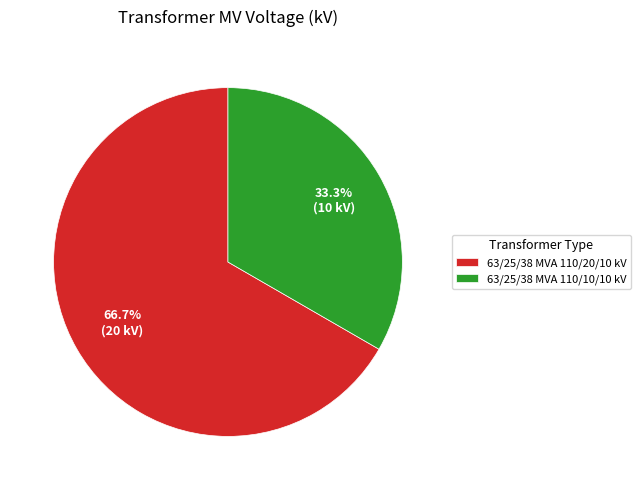

To the nearest percent, what is the combined percentage of 63/25/38 MVA 110/20/10 kV and 63/25/38 MVA 110/10/10 kV?

100%